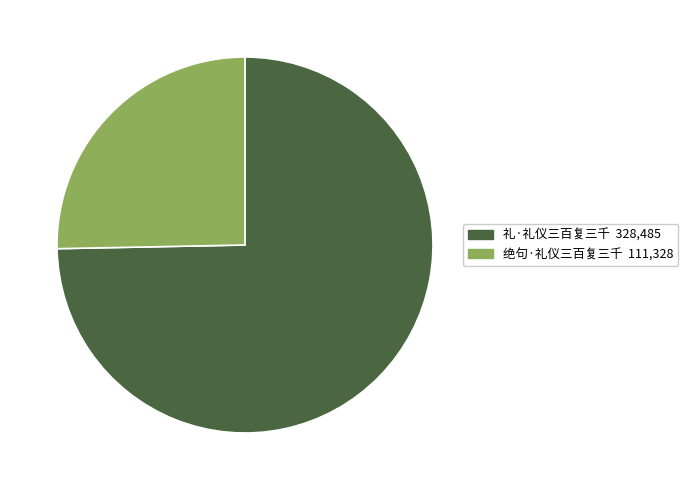

What is the ratio of the value at 礼·礼仪三百复三千 to the value at 绝句·礼仪三百复三千?

3.0